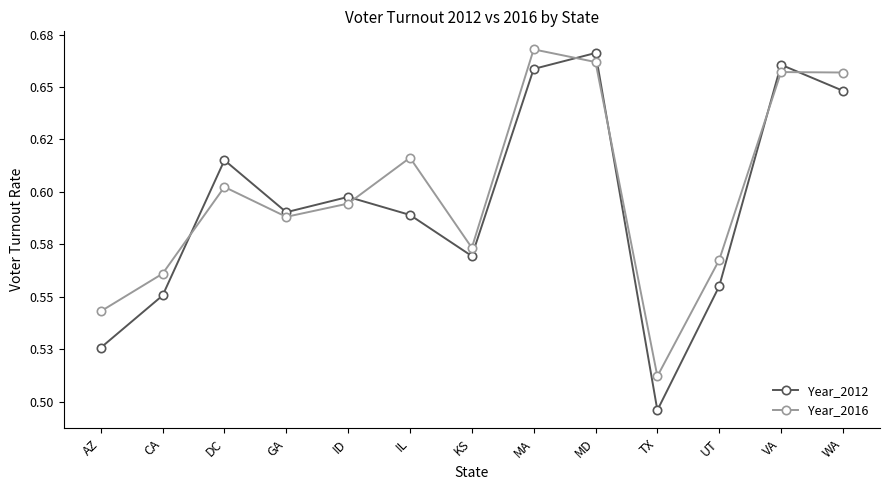

What is the sum of all Year_2012 values?

7.7